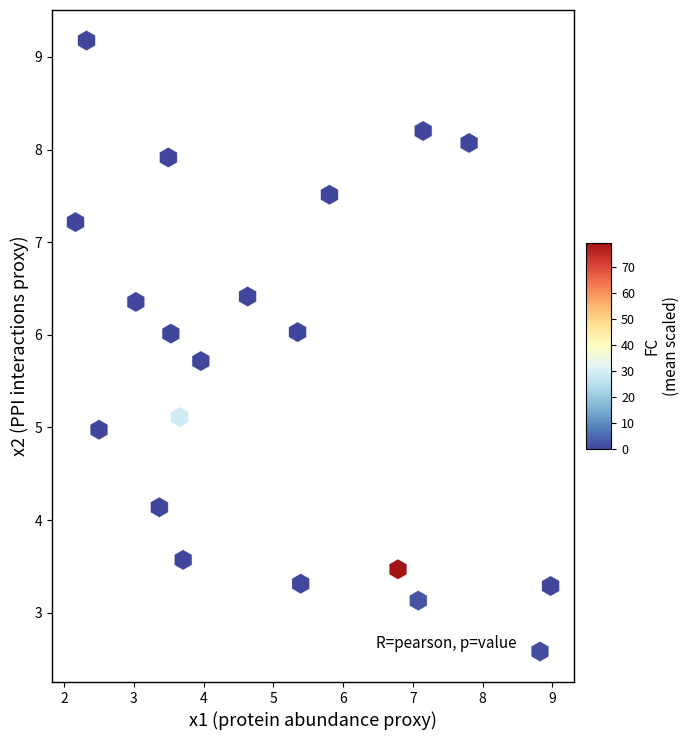

What is the range of X values (max minus min)?

6.8